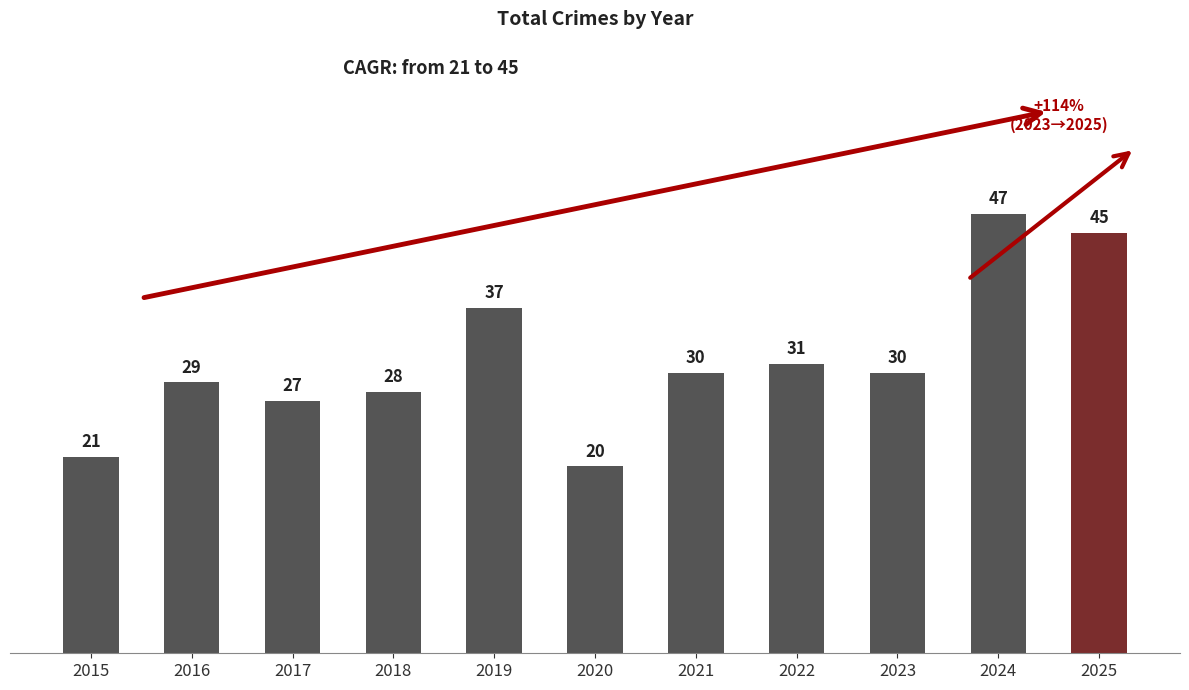

Between 2020 and 2019, which is larger?

2019